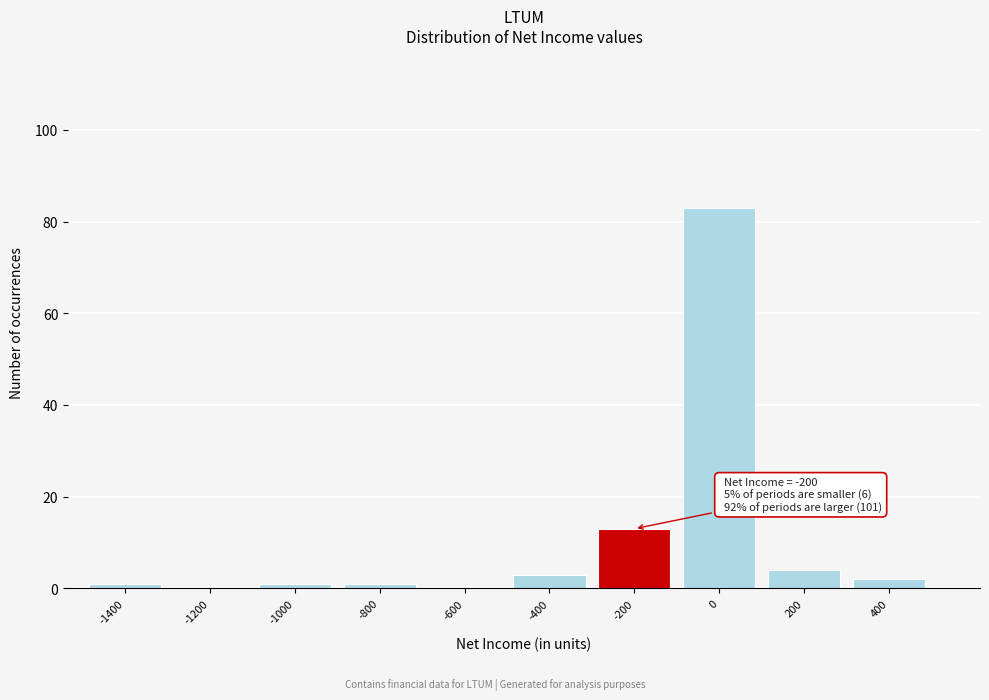

Reading left to right, what are all the values shown in this chart?

-1400=1	-1200=0	-1000=1	-800=1	-600=0	-400=3	-200=13	0=83	200=4	400=2